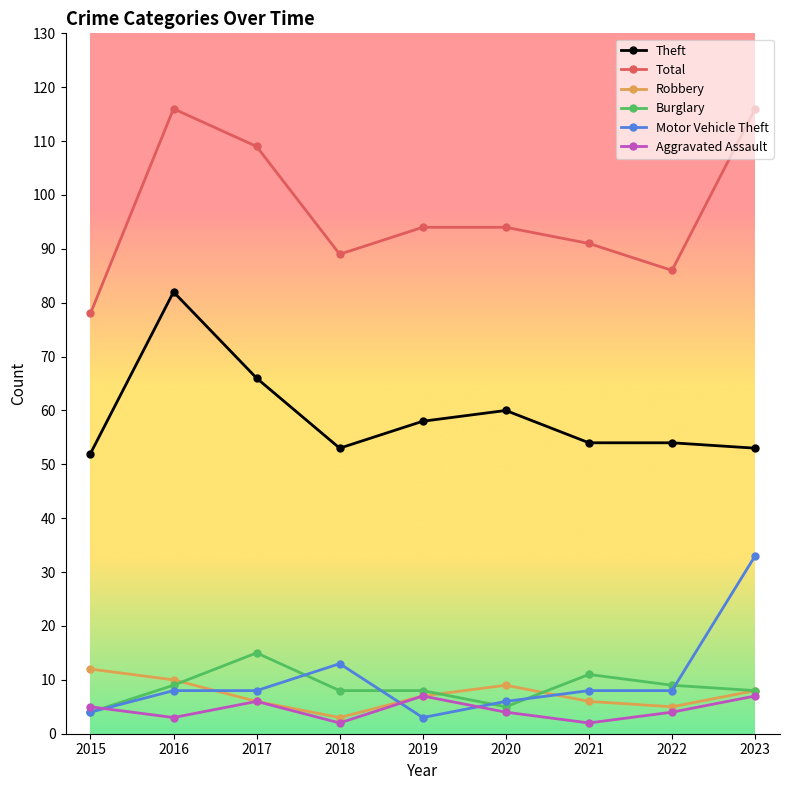

Is this an area chart (filled region under the line)?

No